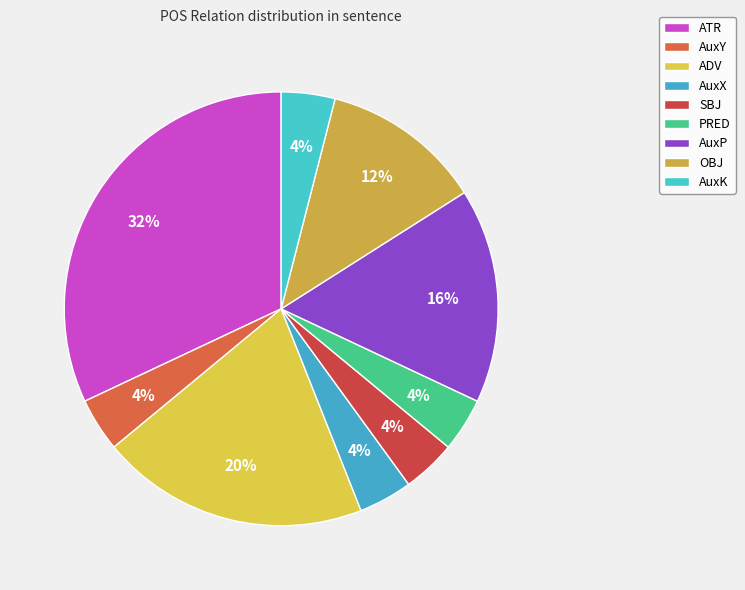

To the nearest percent, what is the combined percentage of OBJ and AuxY?

16%